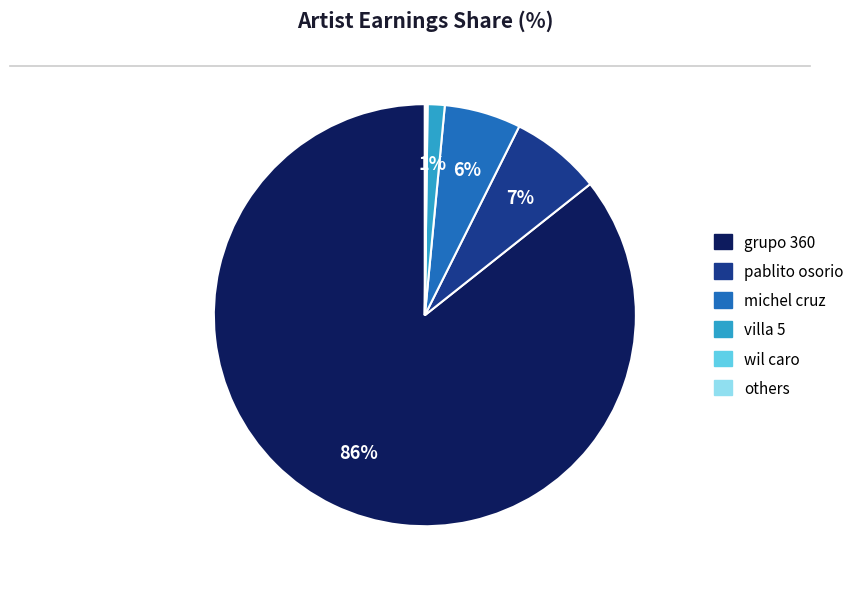

To the nearest percent, what is the difference between the largest and smallest slice percentages?

86%